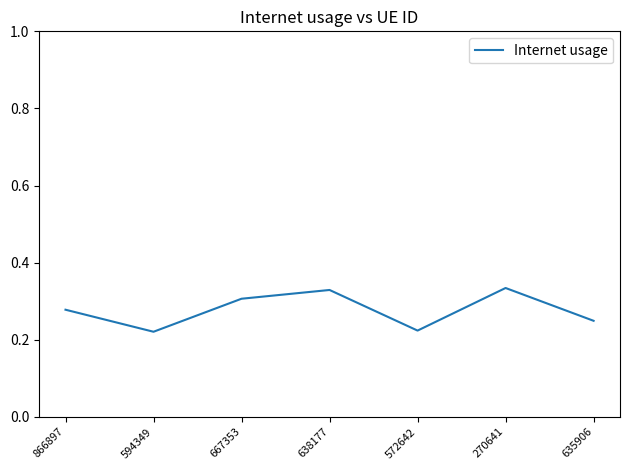

What position from the right is 866897?

7